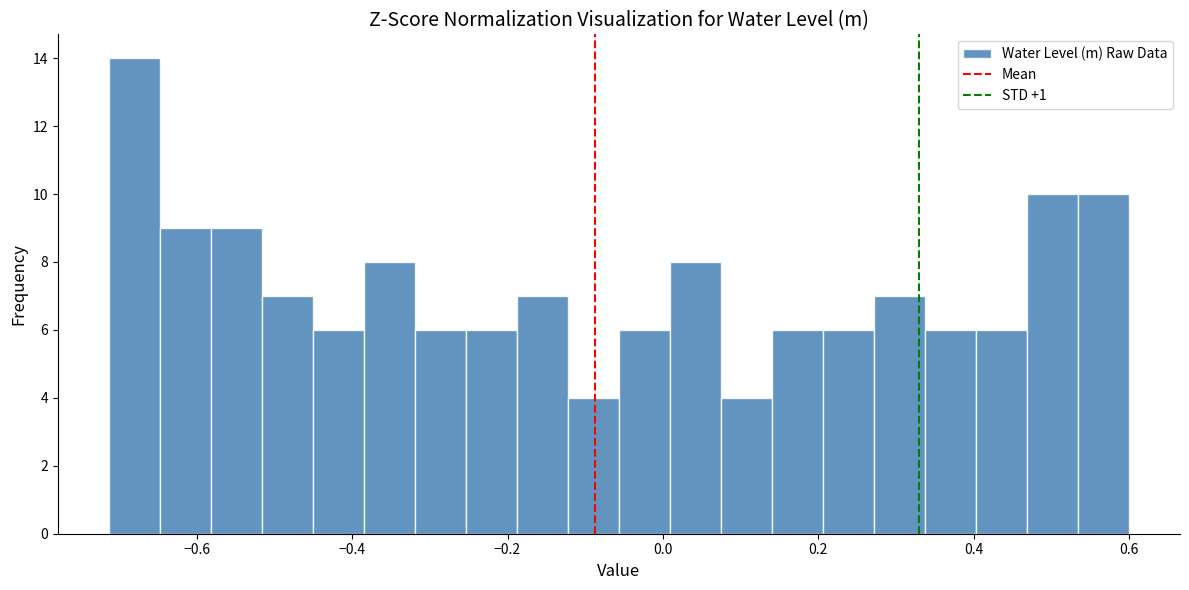

Around what value on the x-axis is the tallest bar? Give the approximate position of its centre, as read against the axis.

-0.68